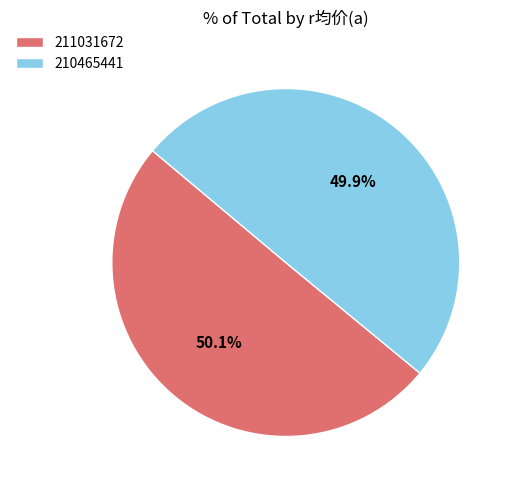

Is it true that 210465441 is 41% of the pie?

False